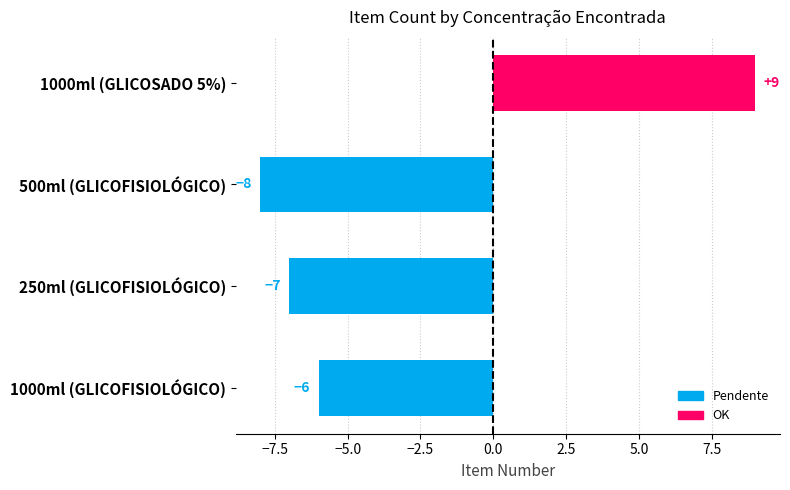

Where is the data nearest to the value 0?

1000ml (GLICOFISIOLÓGICO)